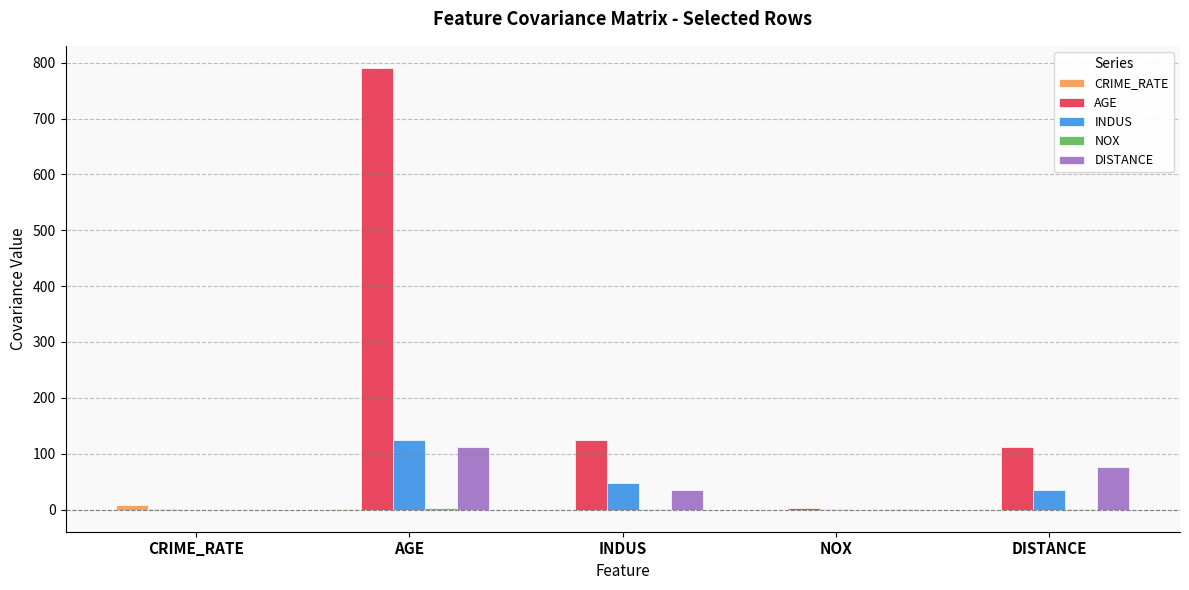

Is it true that INDUS equals 35.5 at DISTANCE?

True